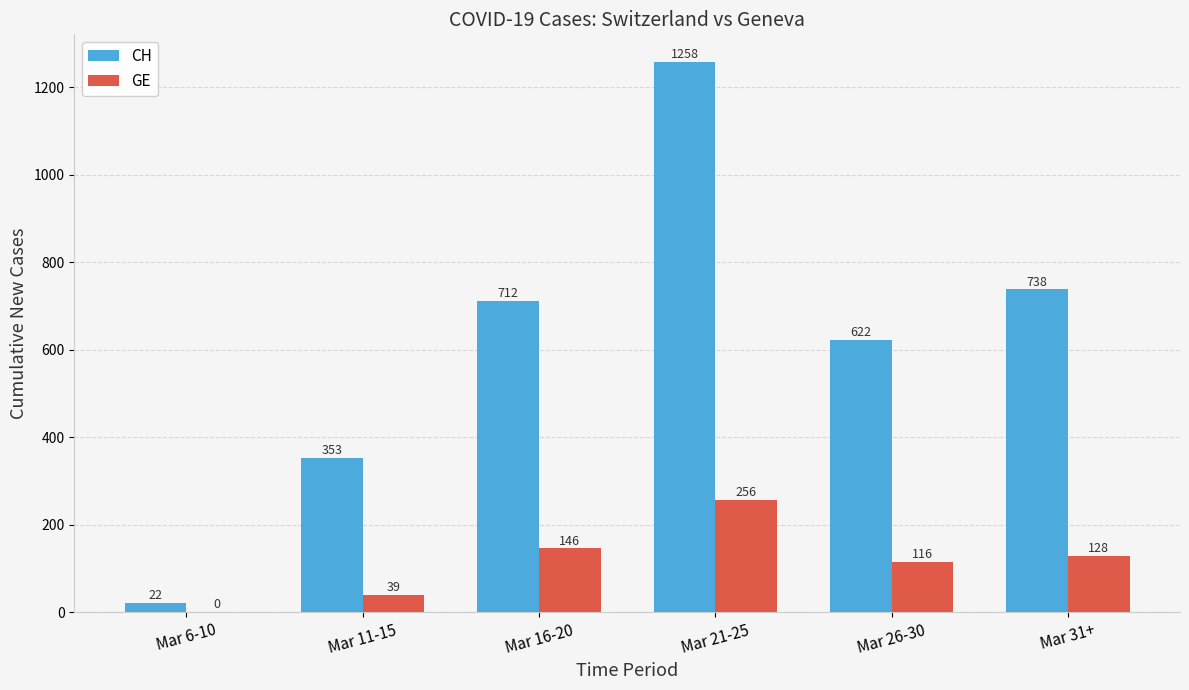

True or false: GE has a value of 79 at Mar 21-25.

False